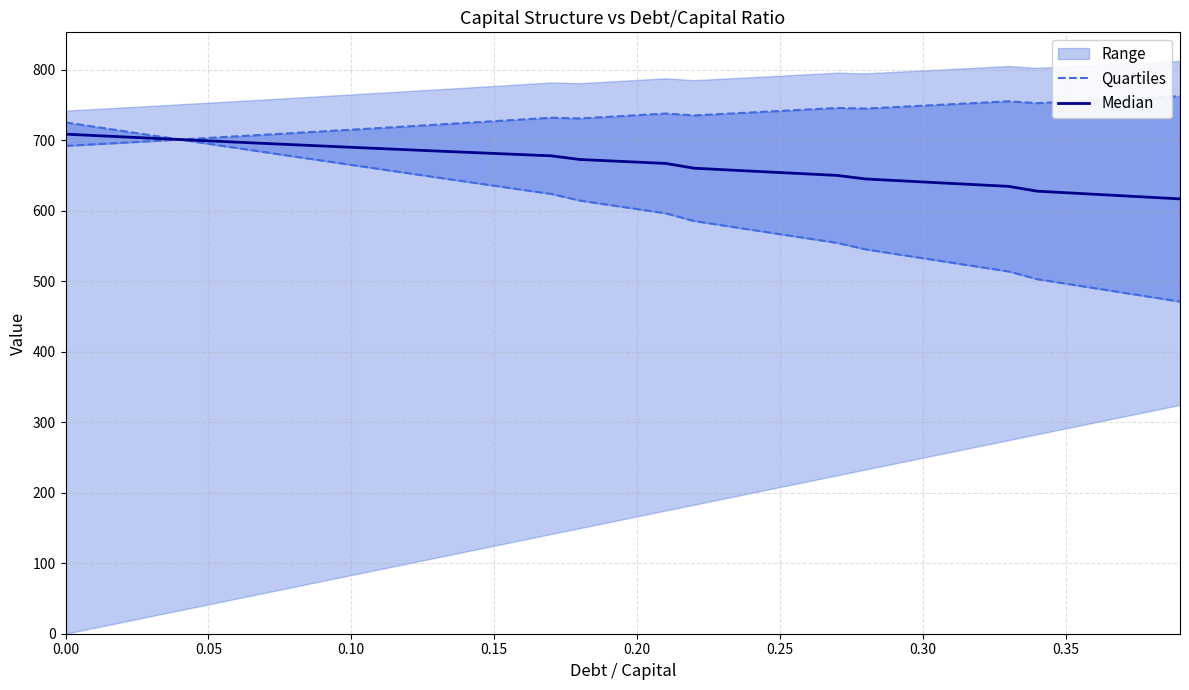

What position from the right is 0.30?

10